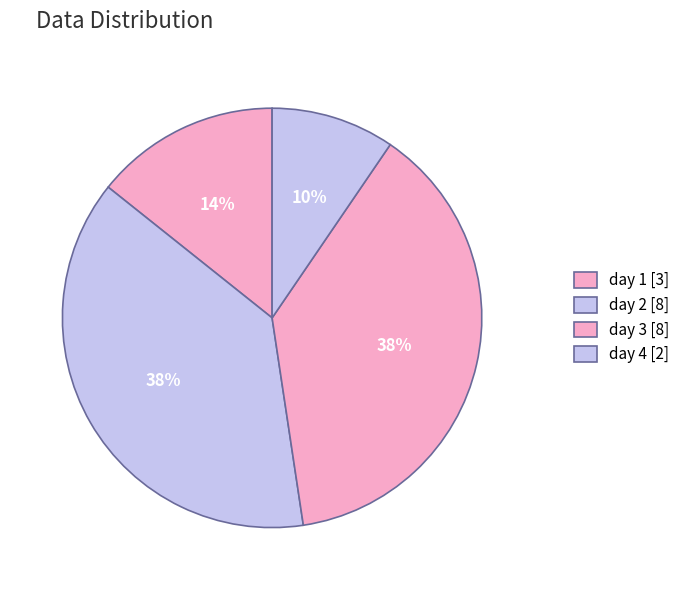

What is the change in value from day 1 to day 3?

+5